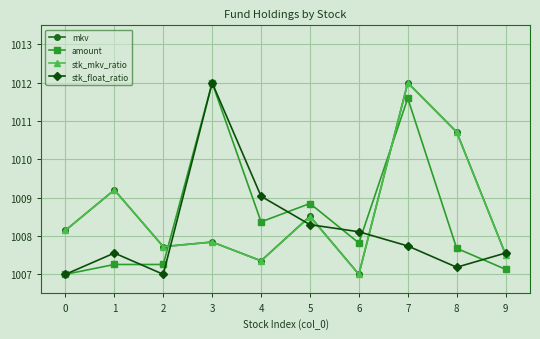

True or false: stk_mkv_ratio has a value of 1008.5 at 5.

True